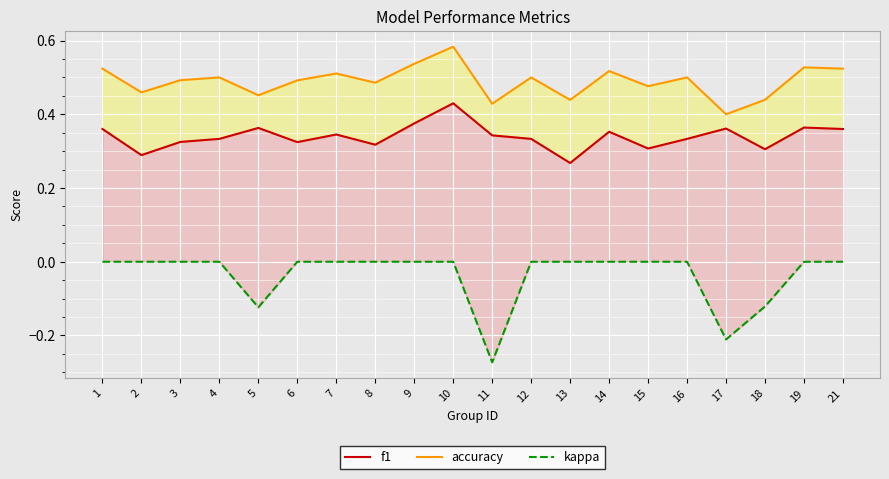

The value of kappa at 6 is 0.1. True or false?

False